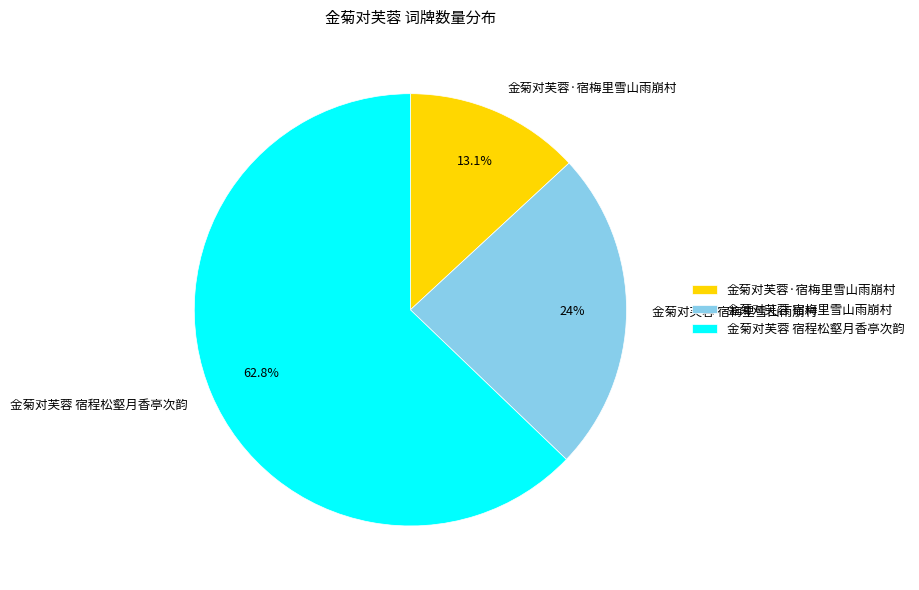

Which has a higher value, 金菊对芙蓉·宿梅里雪山雨崩村 or 金菊对芙蓉 宿程松壑月香亭次韵?

金菊对芙蓉 宿程松壑月香亭次韵